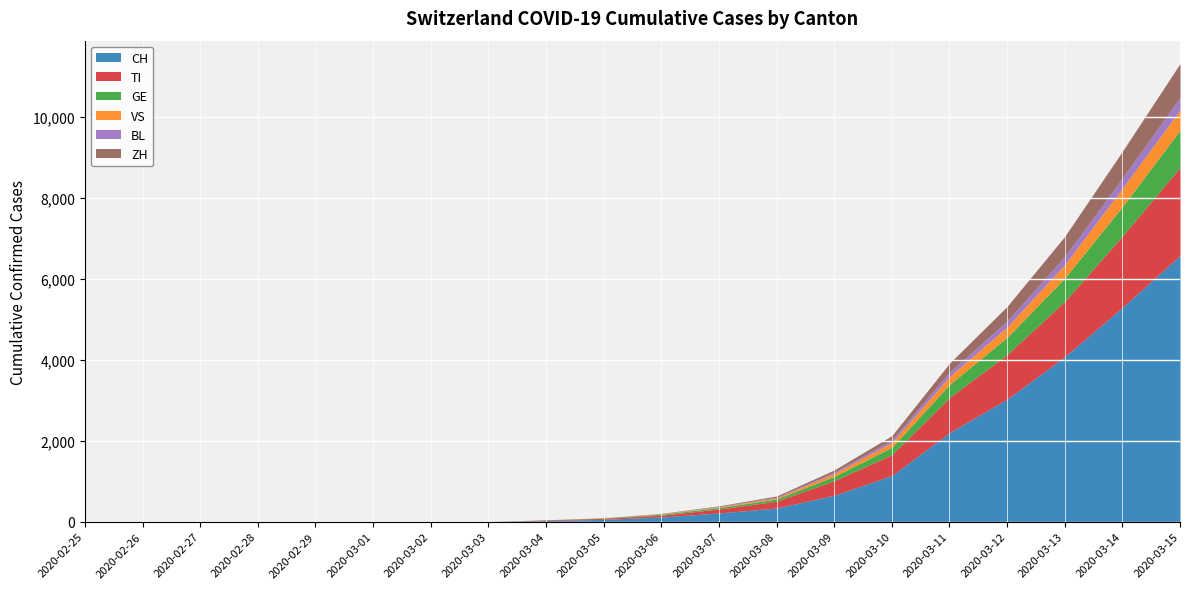

List the series in order of their peak value, lowest first.

BL, VS, ZH, GE, TI, CH